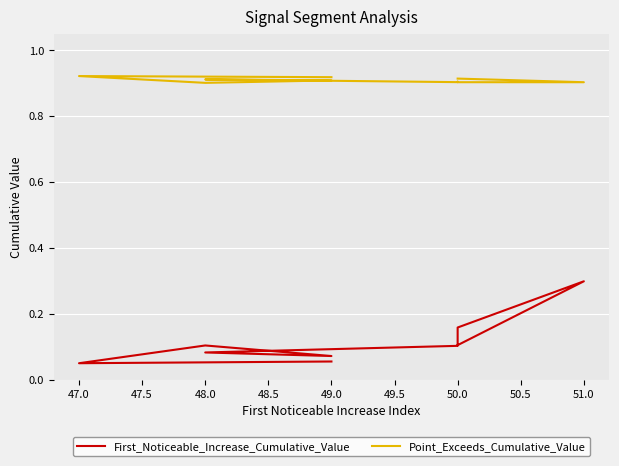

True or false: First_Noticeable_Increase_Cumulative_Value and Point_Exceeds_Cumulative_Value intersect in this chart.

False